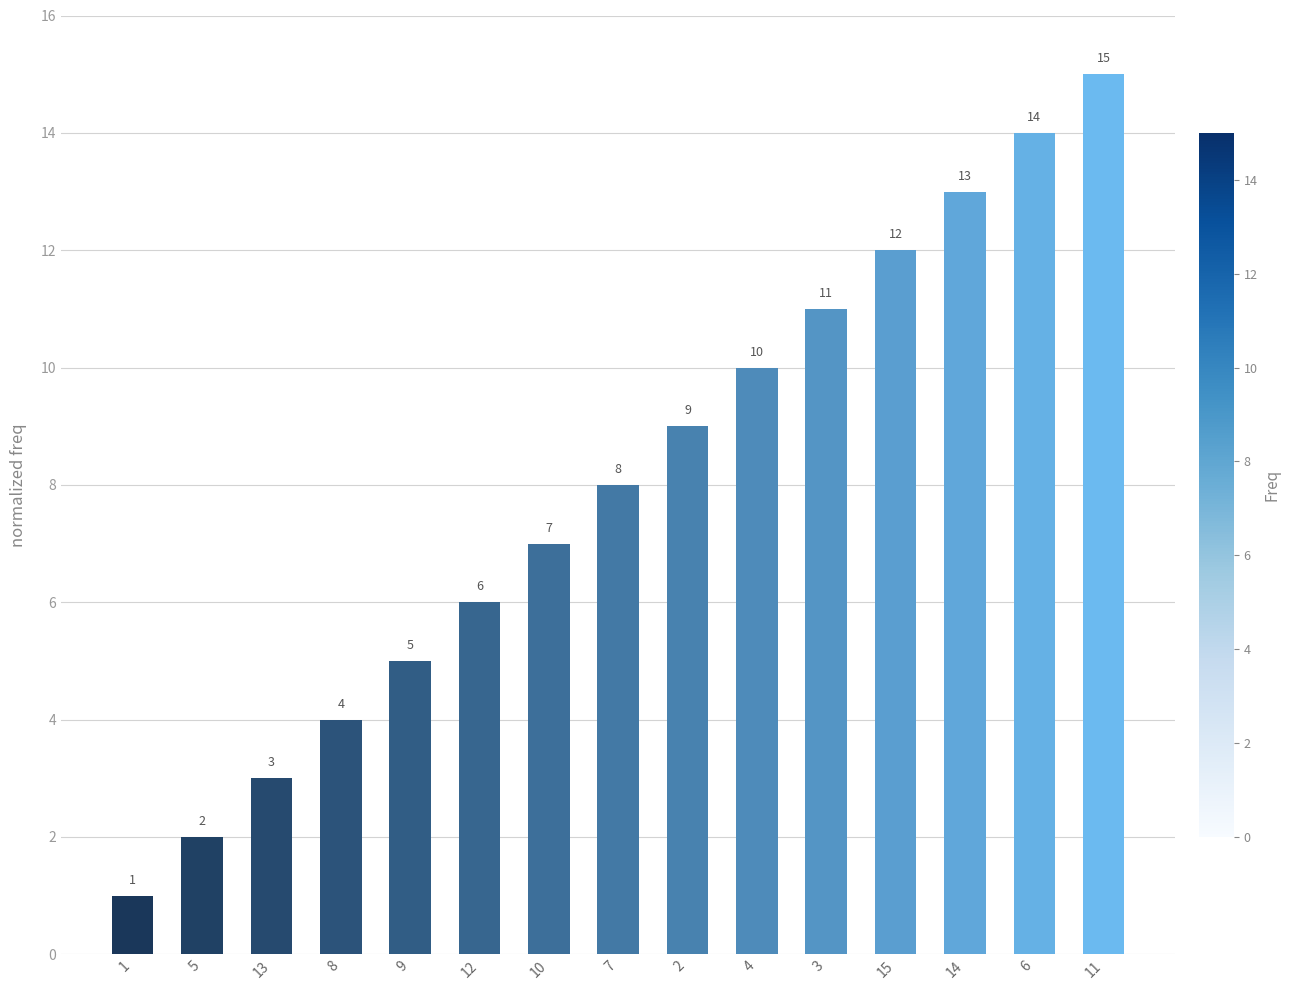

At which label is the value closest to 8?

7